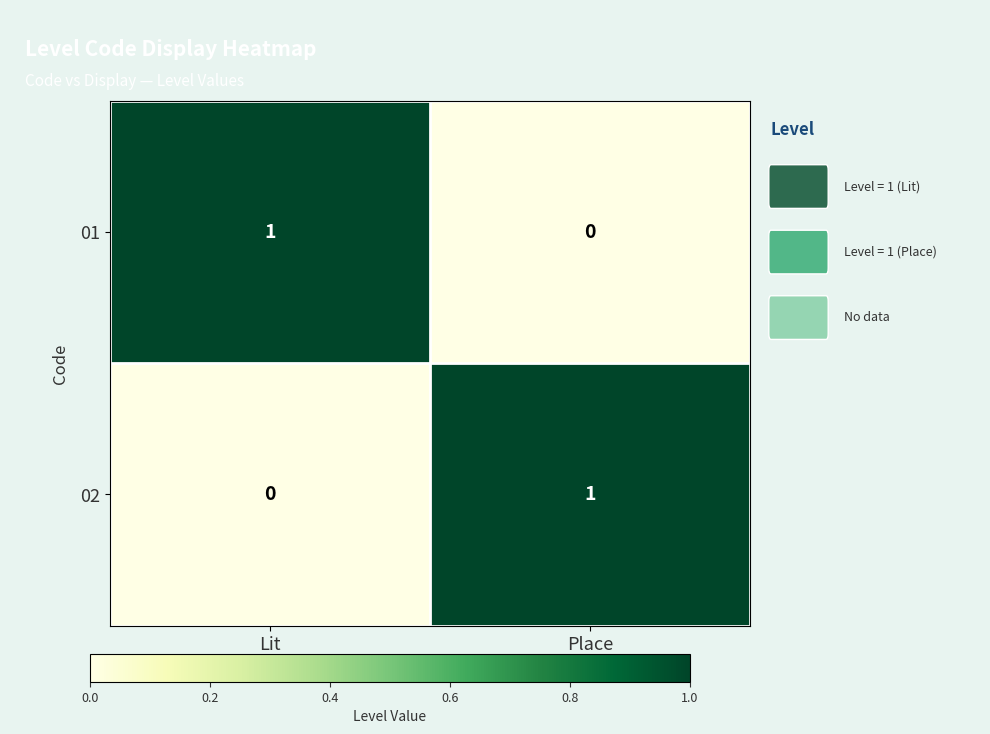

How many categories are shown in the chart?

2